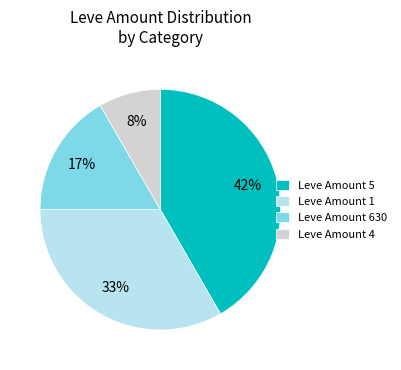

Which slice is the largest?

Leve Amount 5